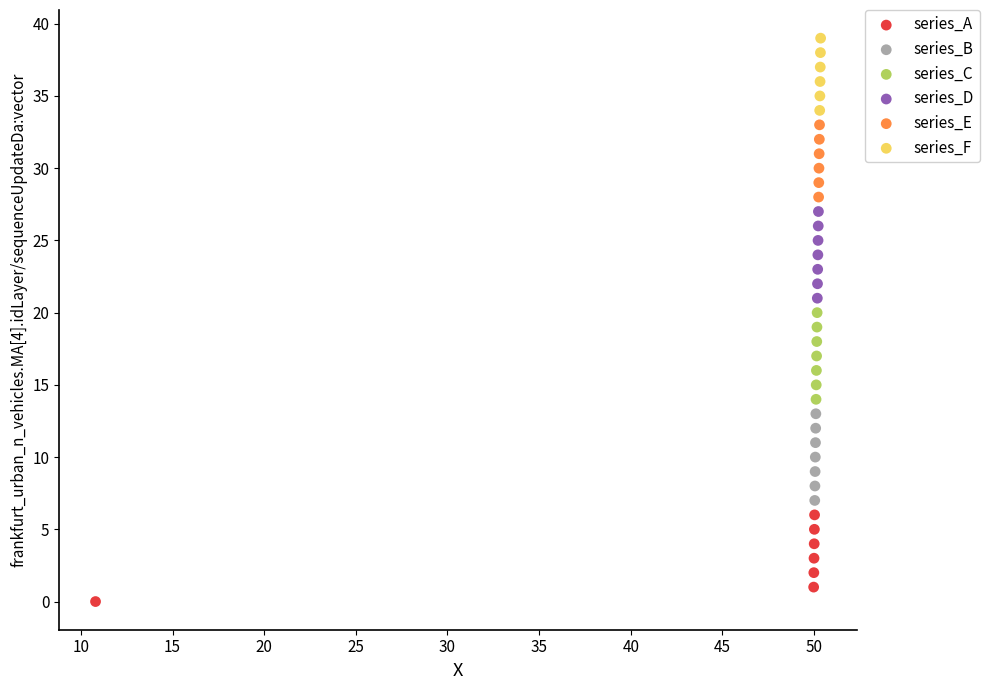

Which series contains the highest Y value?

series_F